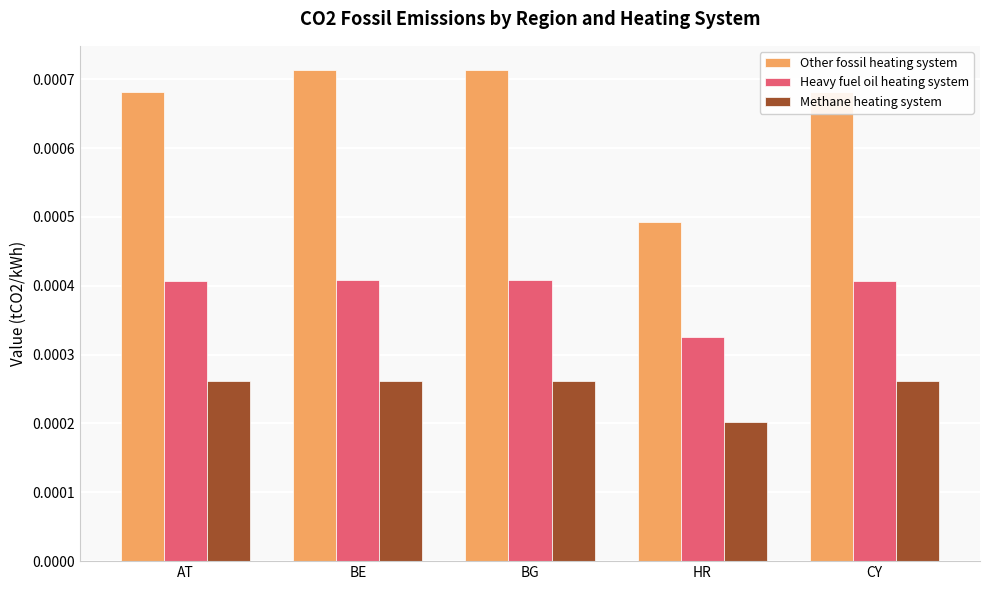

How many bars are there in each group?

3